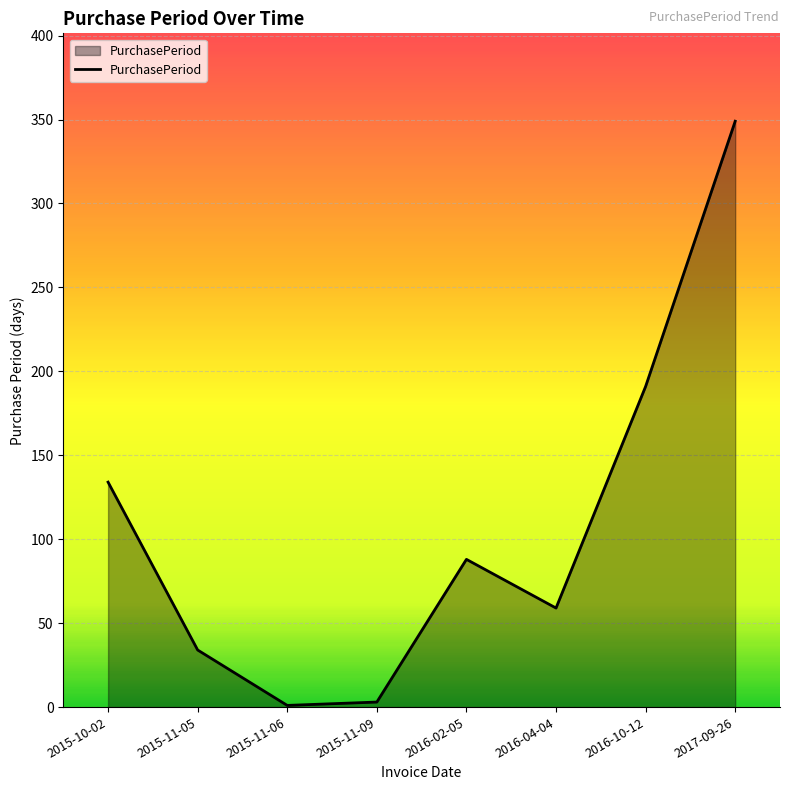

Does the chart have visible grid lines?

Yes